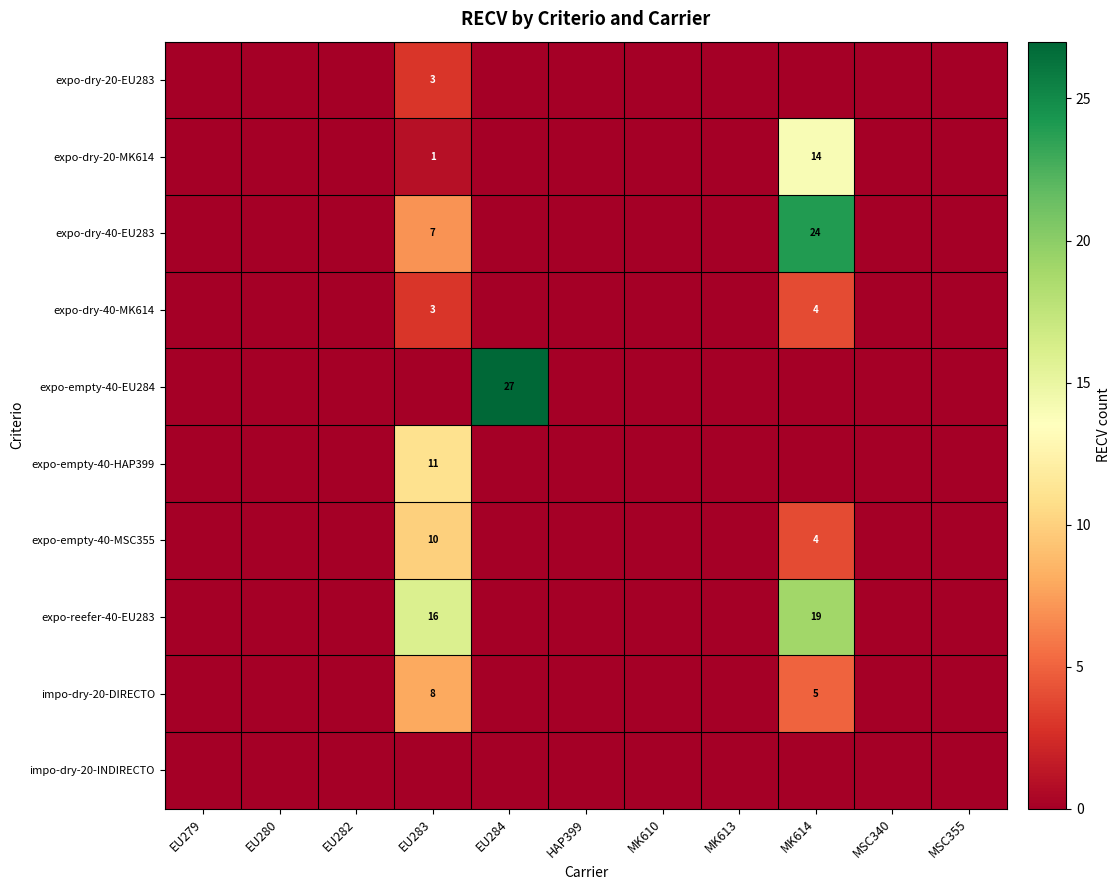

The value of expo-dry-20-MK614 at MK614 is 14. True or false?

True